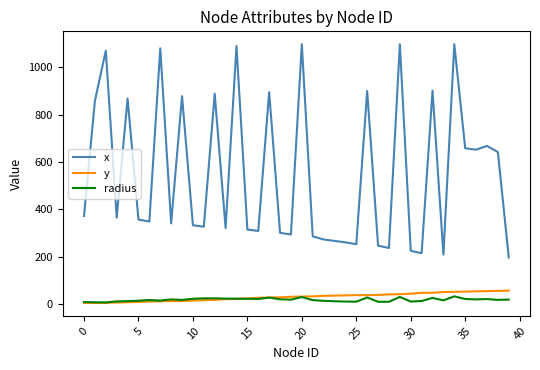

What is the maximum value shown in the chart?

1097.0